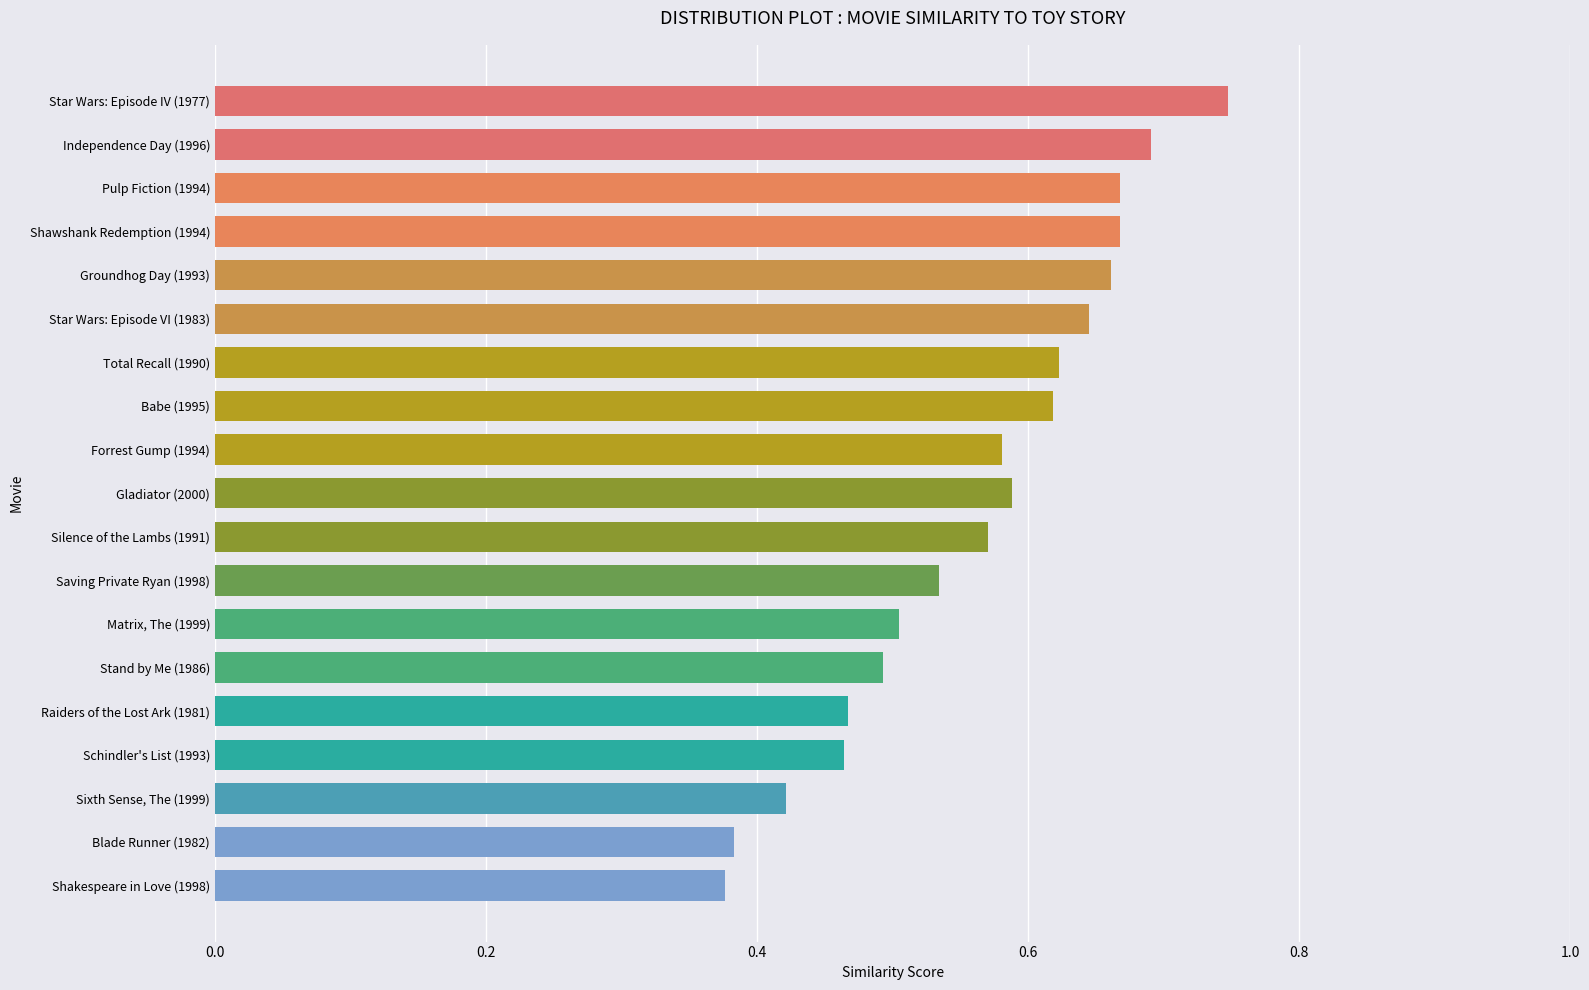

Between Silence of the Lambs (1991) and Stand by Me (1986), which is larger?

Silence of the Lambs (1991)